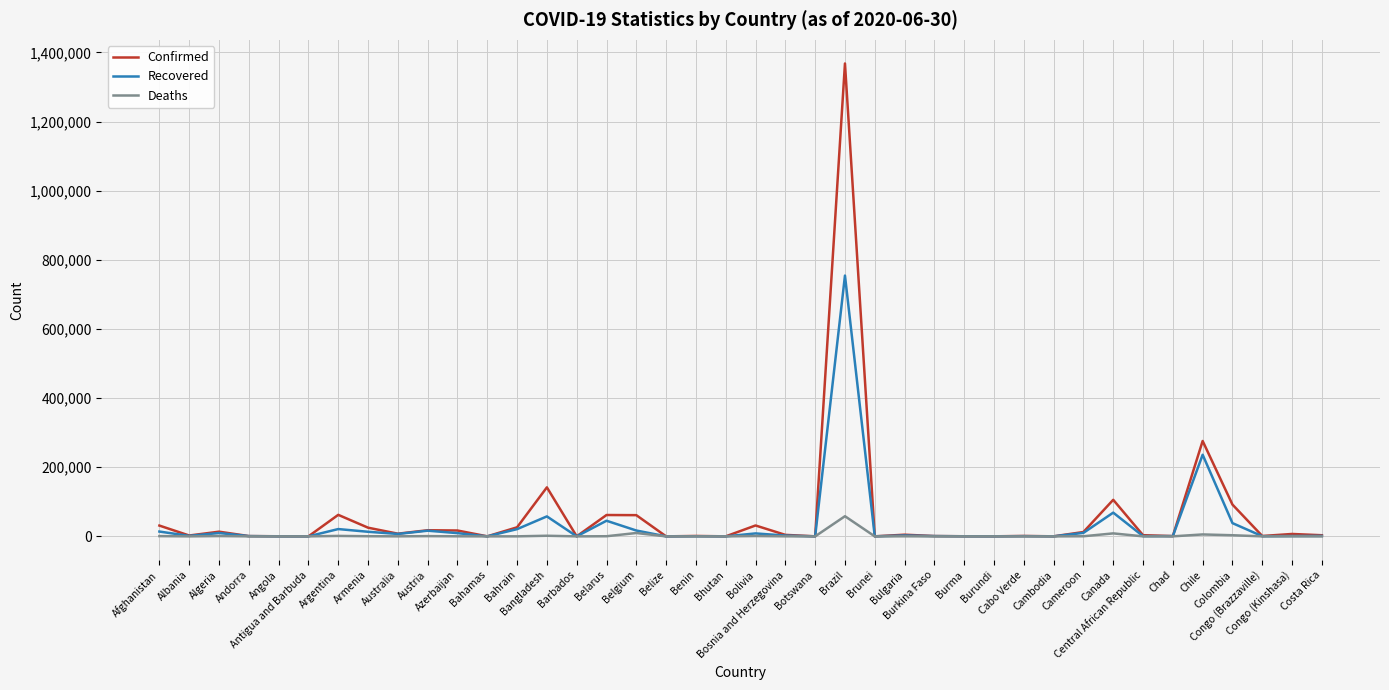

What is the sum of the Deaths values at Central African Republic and Canada?

8673